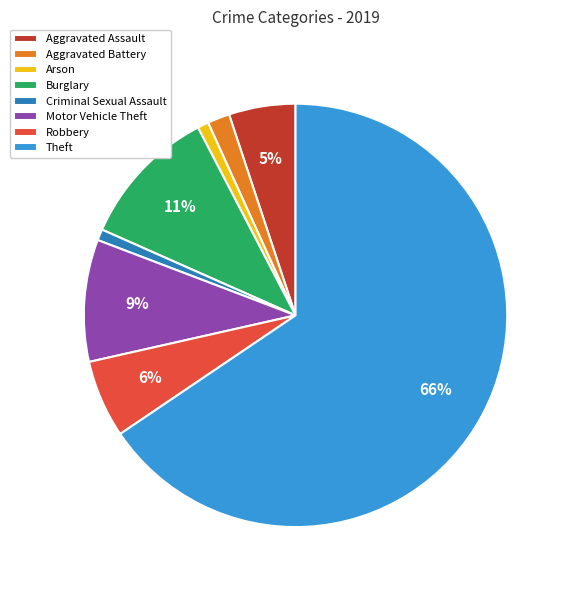

To the nearest percent, what is the average slice percentage?

12%